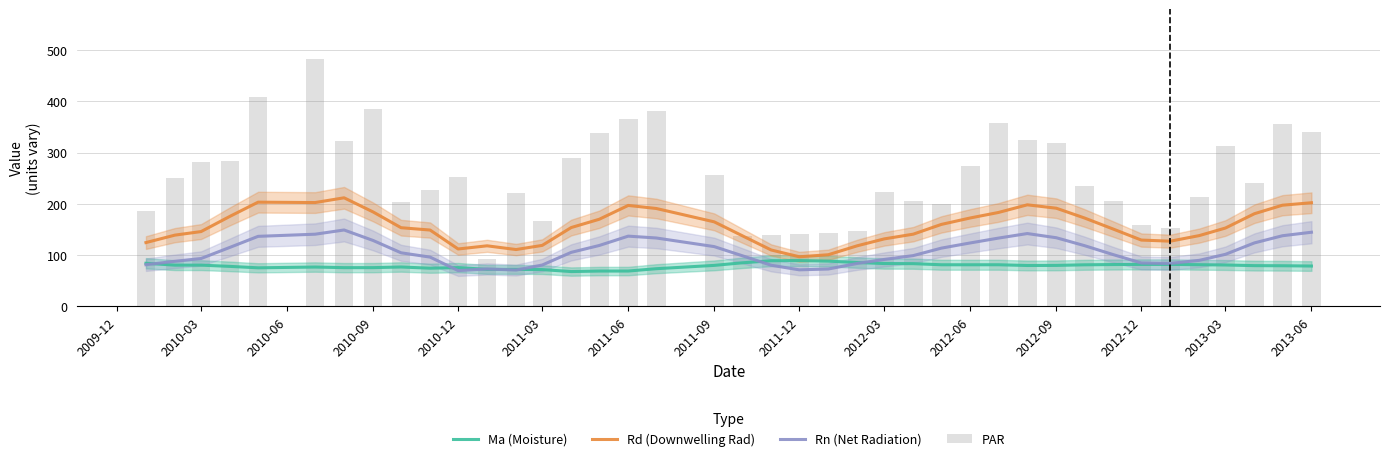

What is the maximum value for Ma (Moisture)?

89.1